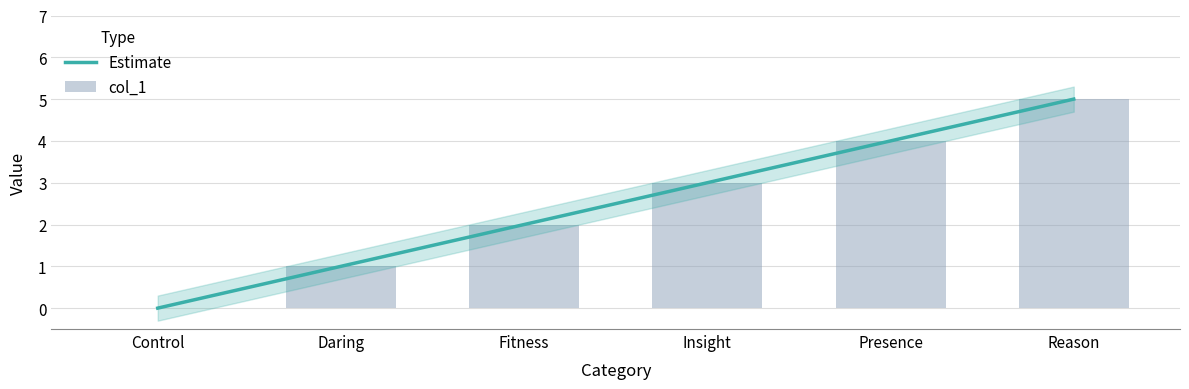

Which category has the lowest value across all series?

Control